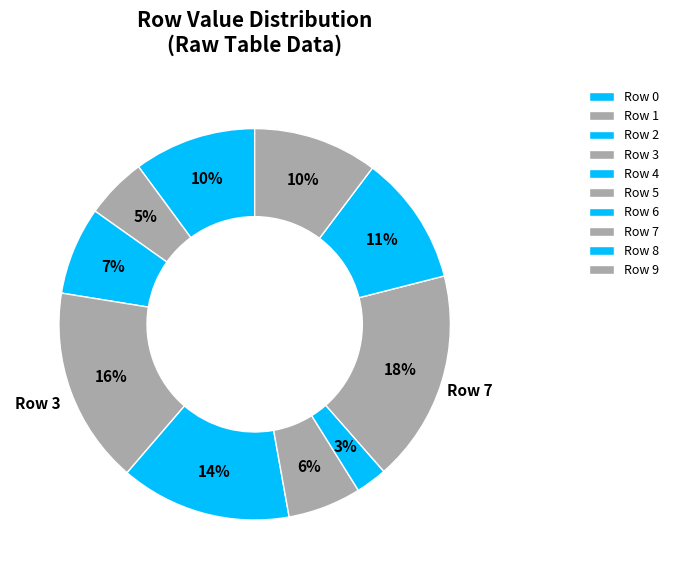

To the nearest percent, what is the combined percentage of Row 1 and Row 9?

15%